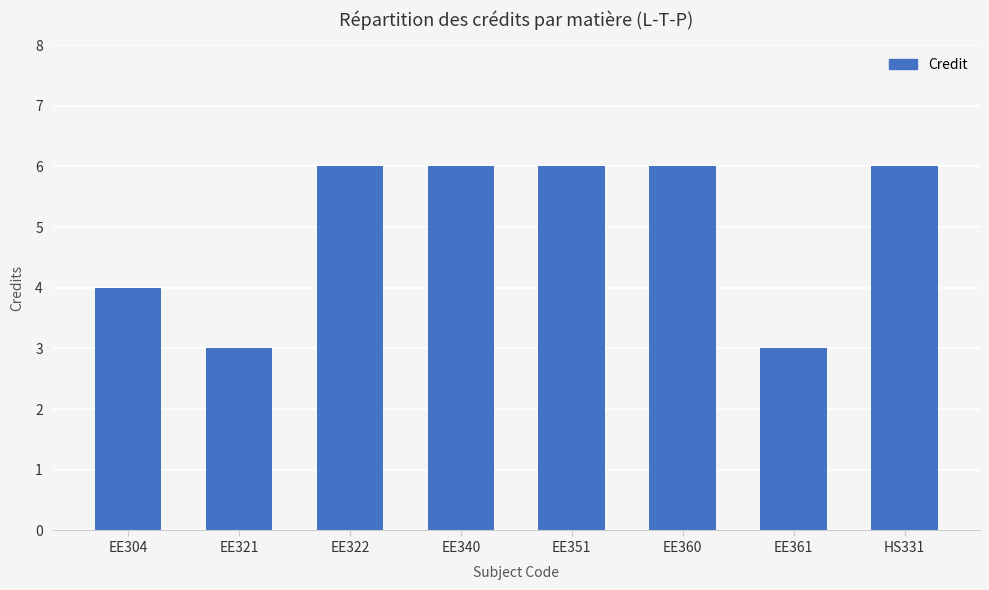

What is the change in value from EE304 to EE360?

+2